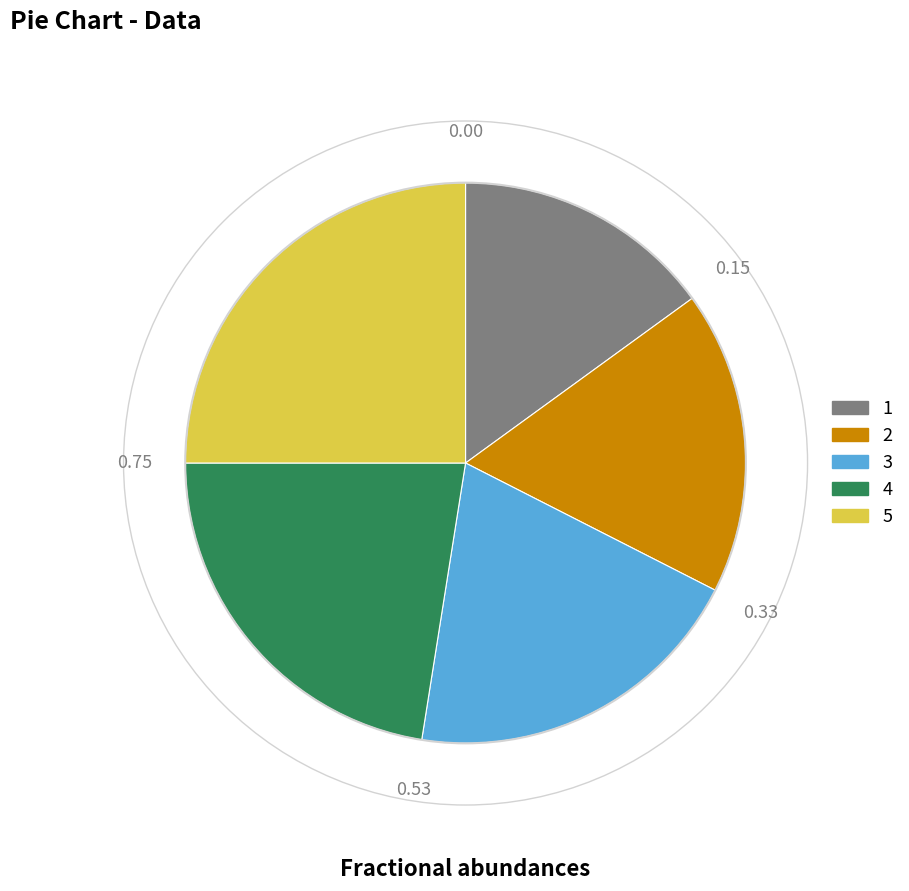

Is 3 the majority of the pie?

No